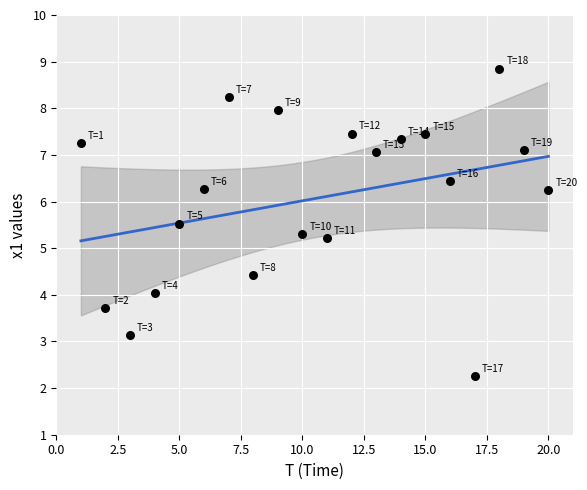

Count the number of points in this scatter plot.

20